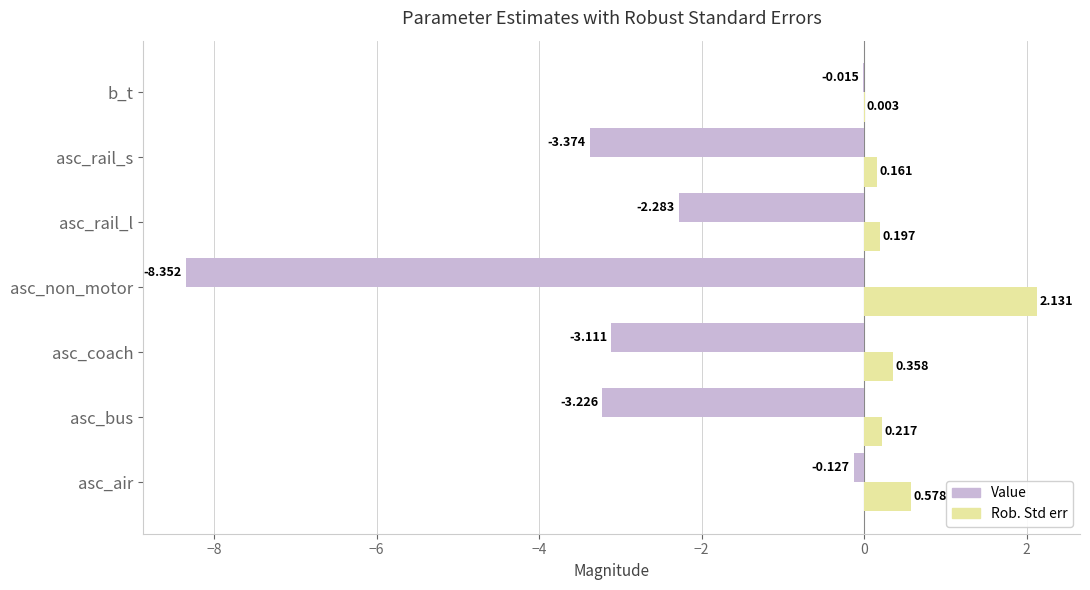

Where is Rob. Std err nearest to the value 1?

asc_air